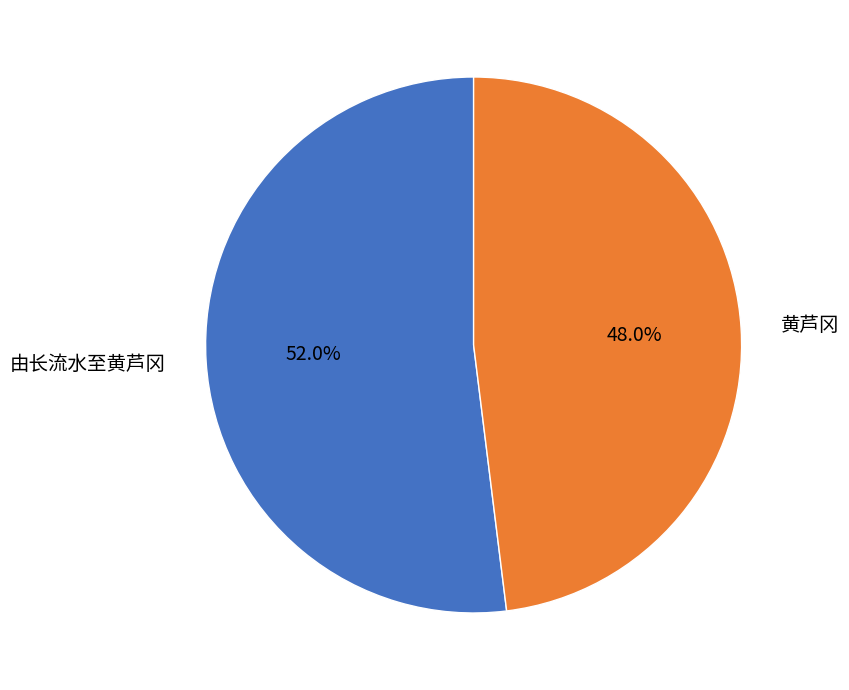

To the nearest percent, what is the difference between the 黄芦冈 and 由长流水至黄芦冈 slice percentages?

4%